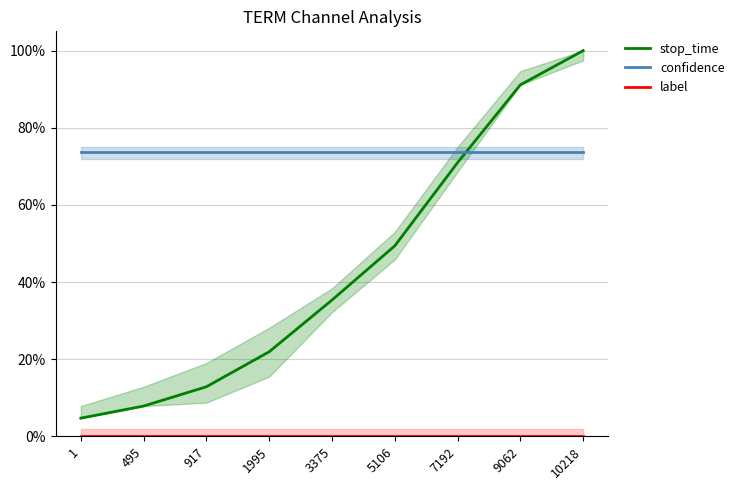

True or false: label has more than 0 points higher than both neighbors.

False